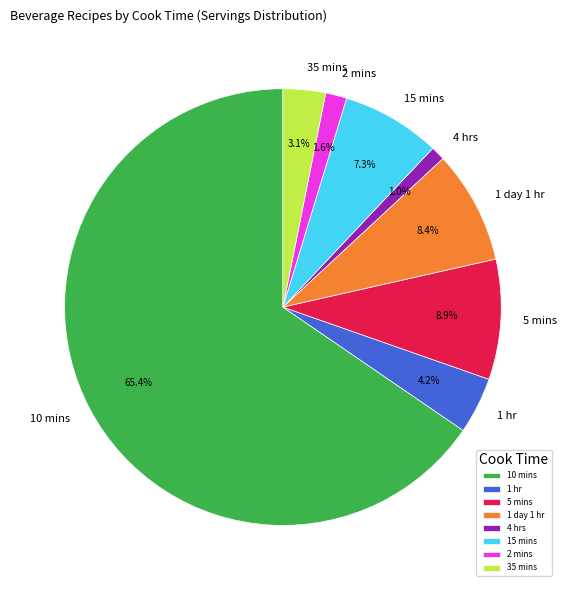

How many segments does this pie chart have?

8